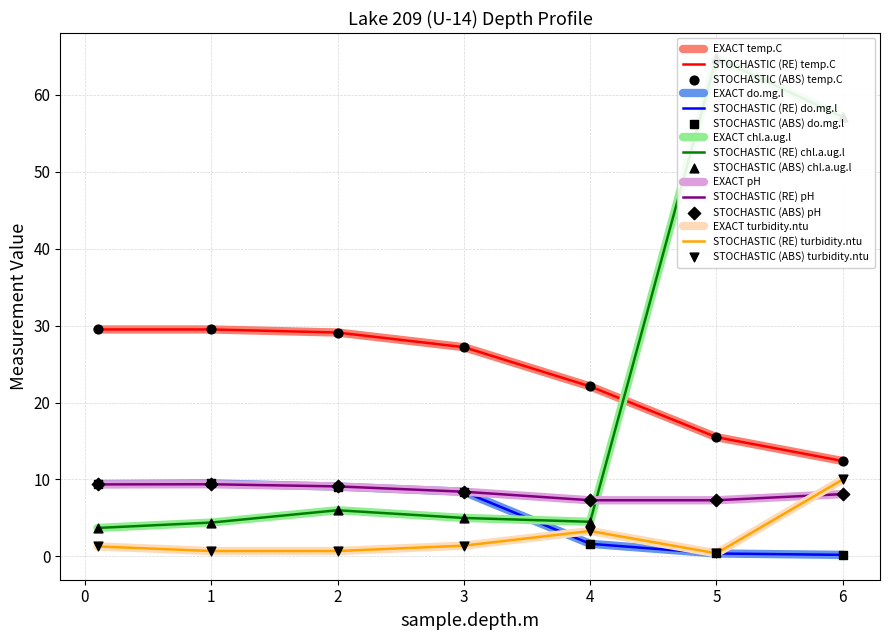

What is the total value across all series at 4.0?

38.8